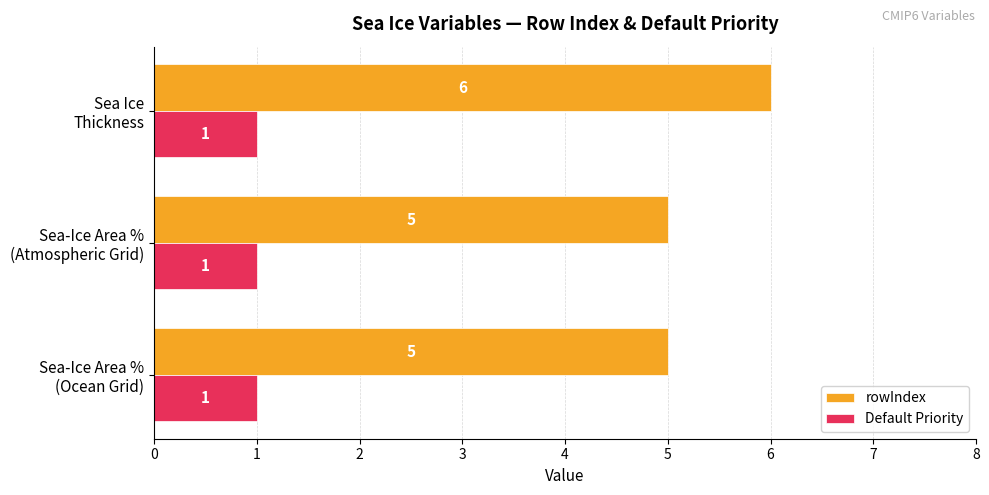

At how many categories does at least one series exceed 3?

3